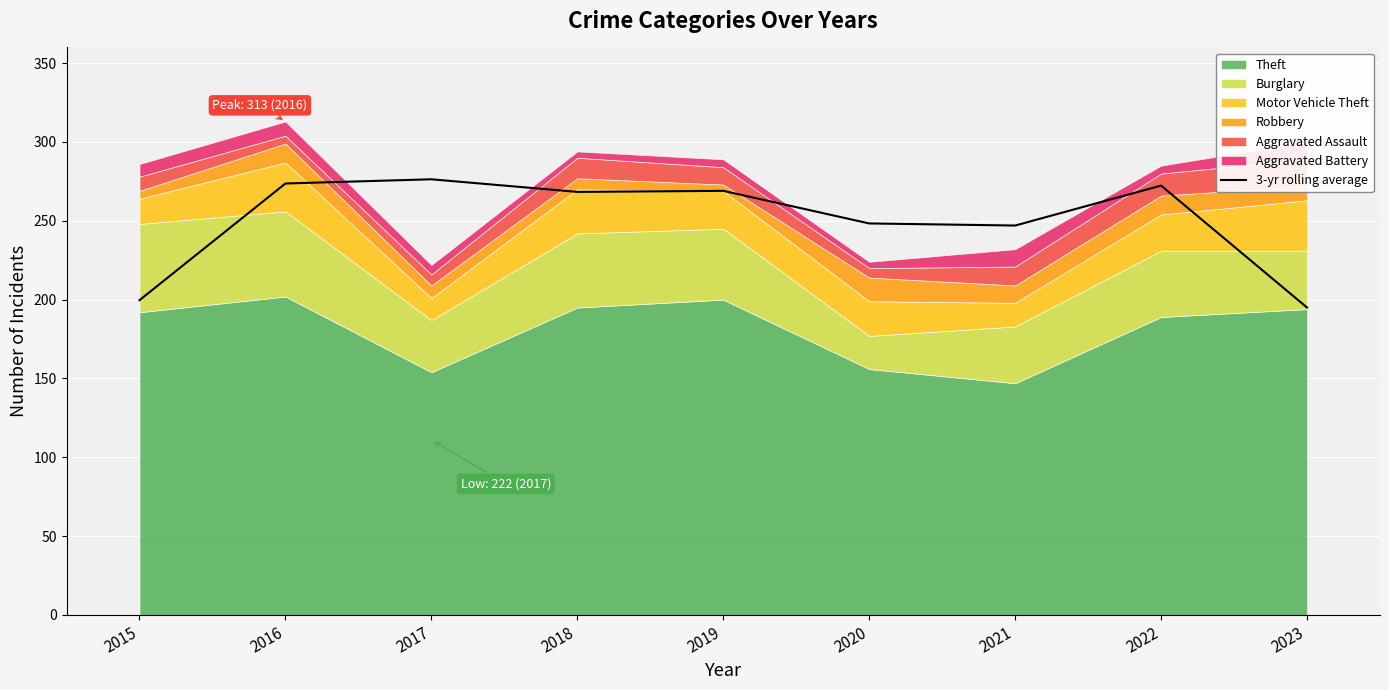

What is the maximum value for 3-yr rolling average?

276.3